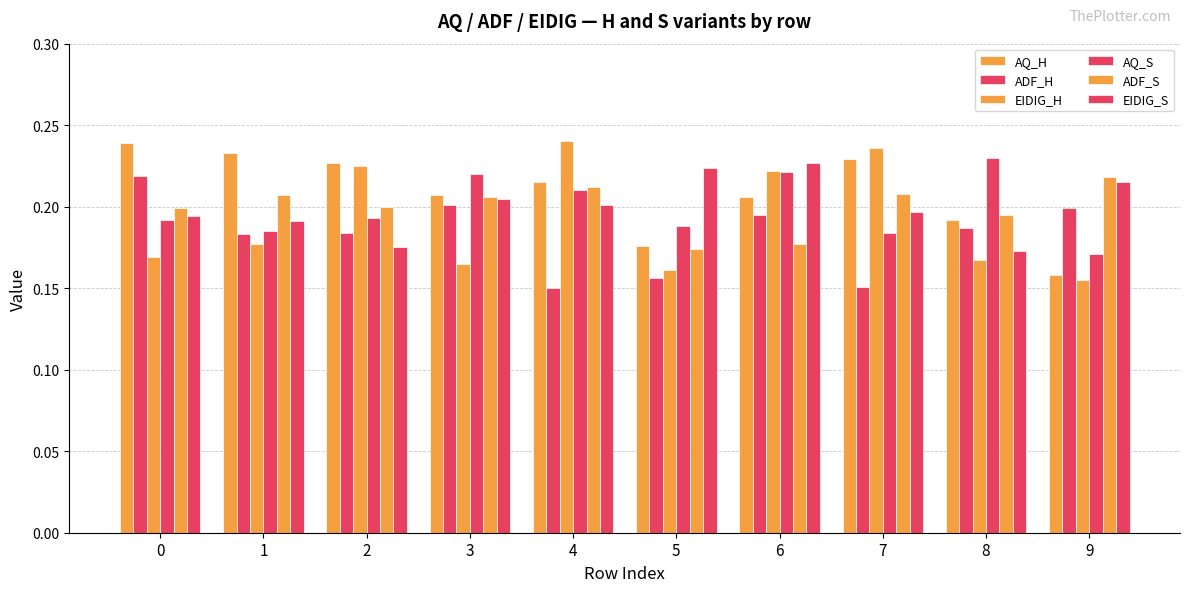

What is the difference between the highest and lowest values at 7?

0.1